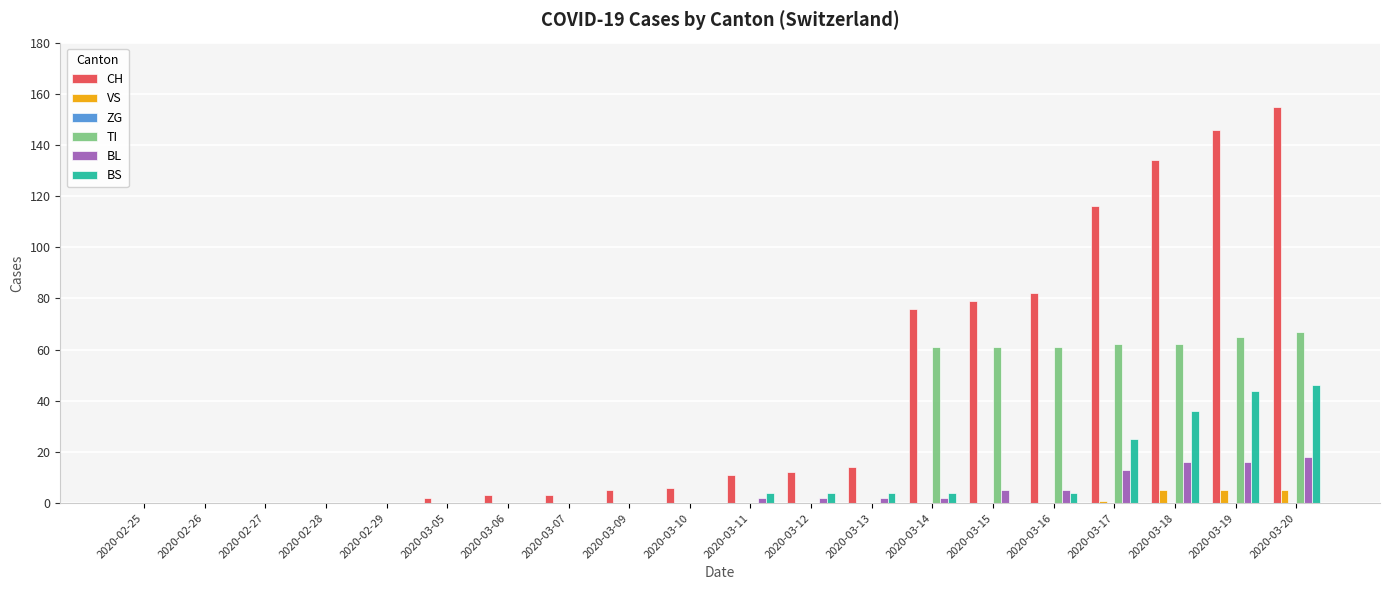

Which series has the largest range (max minus min)?

CH